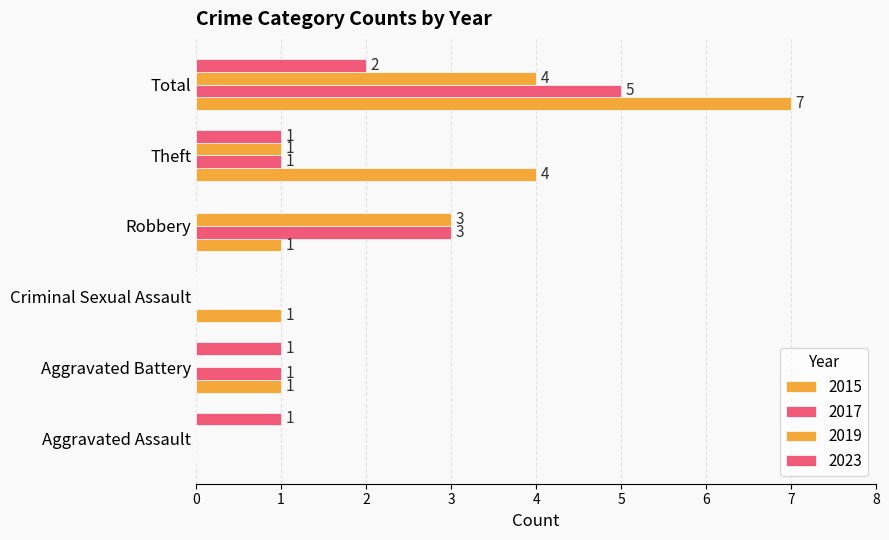

The 2017 series shows 5 at Total. True or false?

True